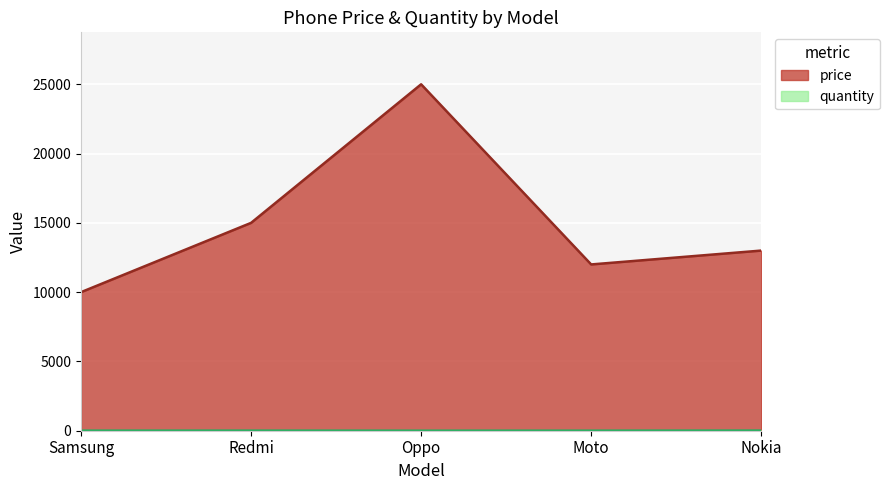

What is the sum of the quantity values at Samsung and Nokia?

15